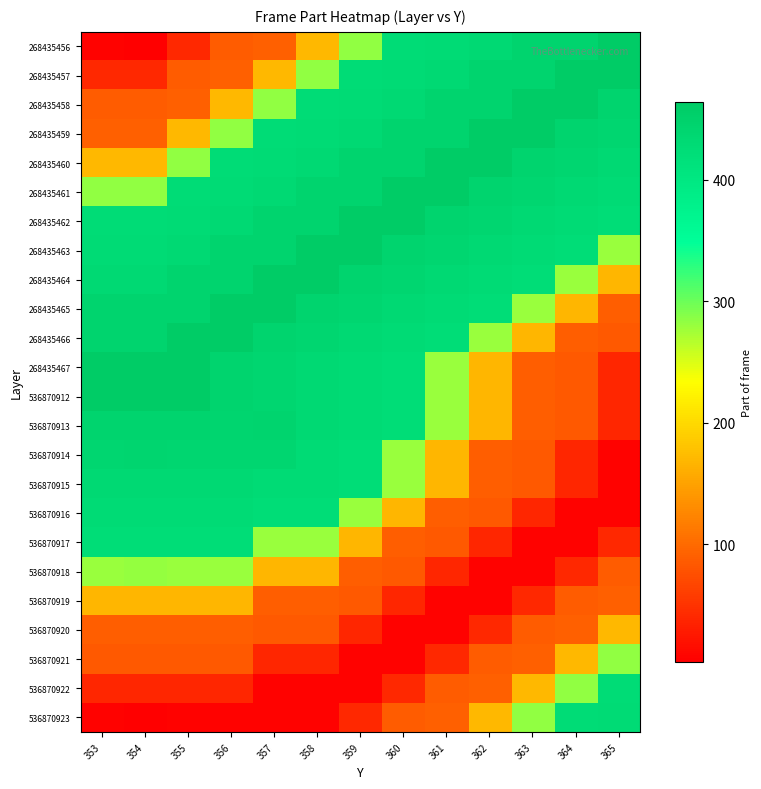

At 354, list the series in order from smallest to largest.

268435456, 536870923, 536870922, 268435457, 536870921, 268435458, 536870920, 268435459, 536870919, 268435460, 536870918, 268435461, 536870917, 268435462, 536870916, 268435463, 536870915, 268435464, 536870914, 268435465, 536870913, 268435466, 536870912, 268435467